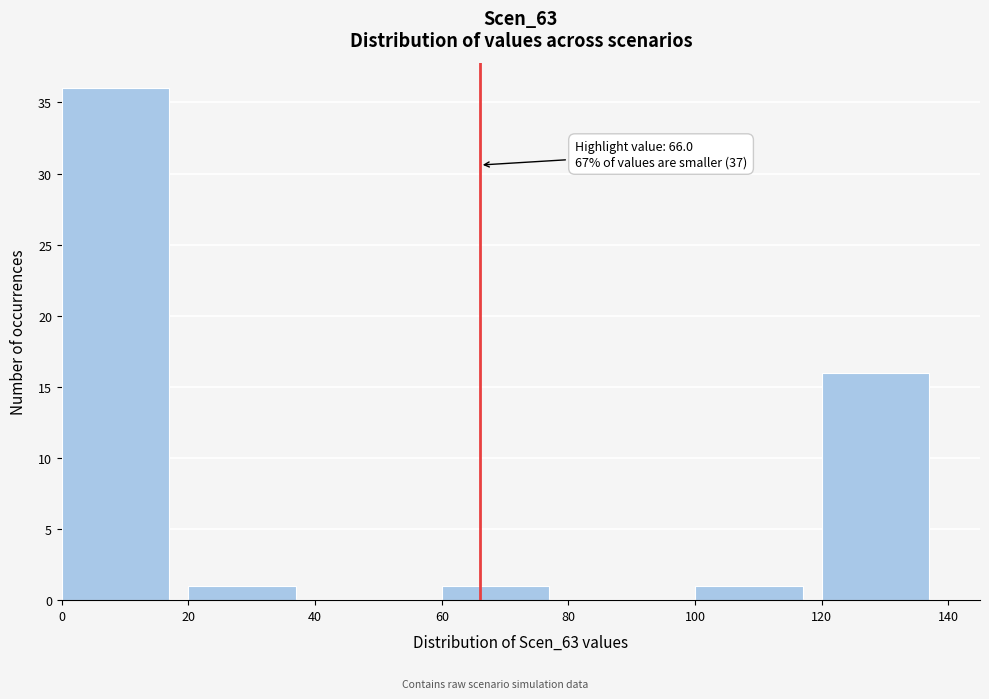

Over which range of the x-axis is the bar tallest?

0 to 20